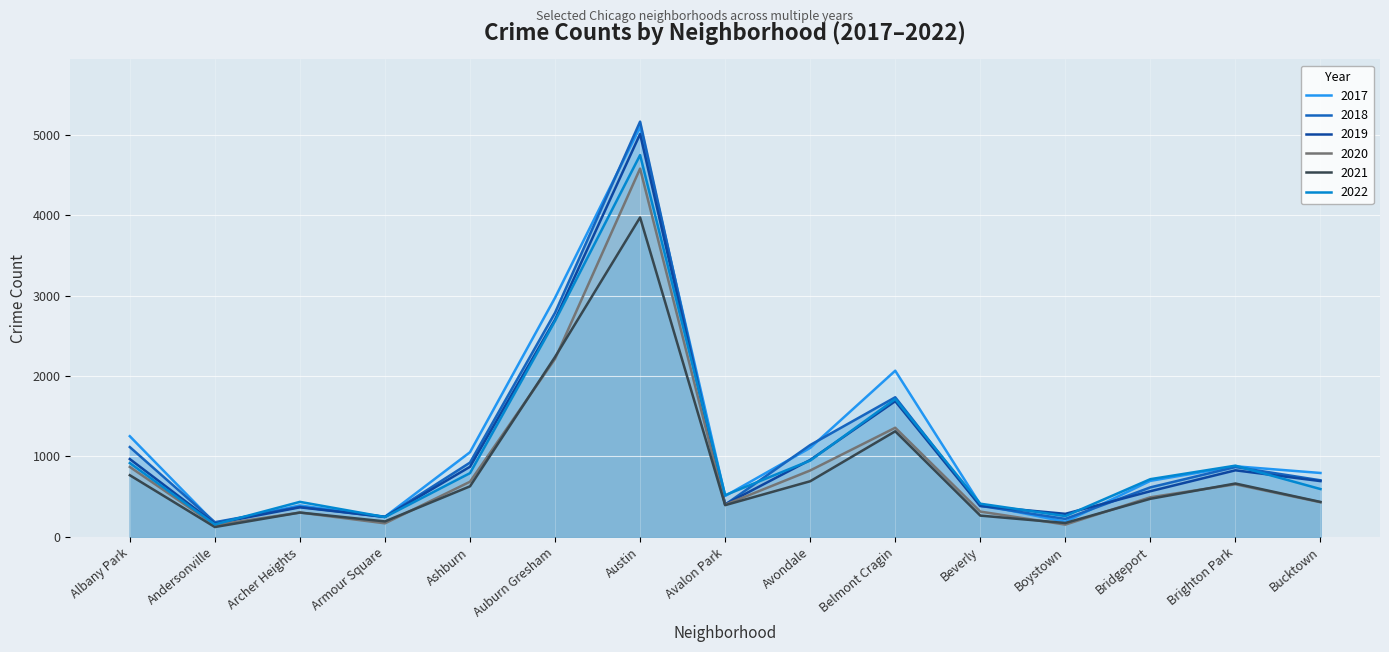

At which category does 2017 reach its first local valley?

Andersonville